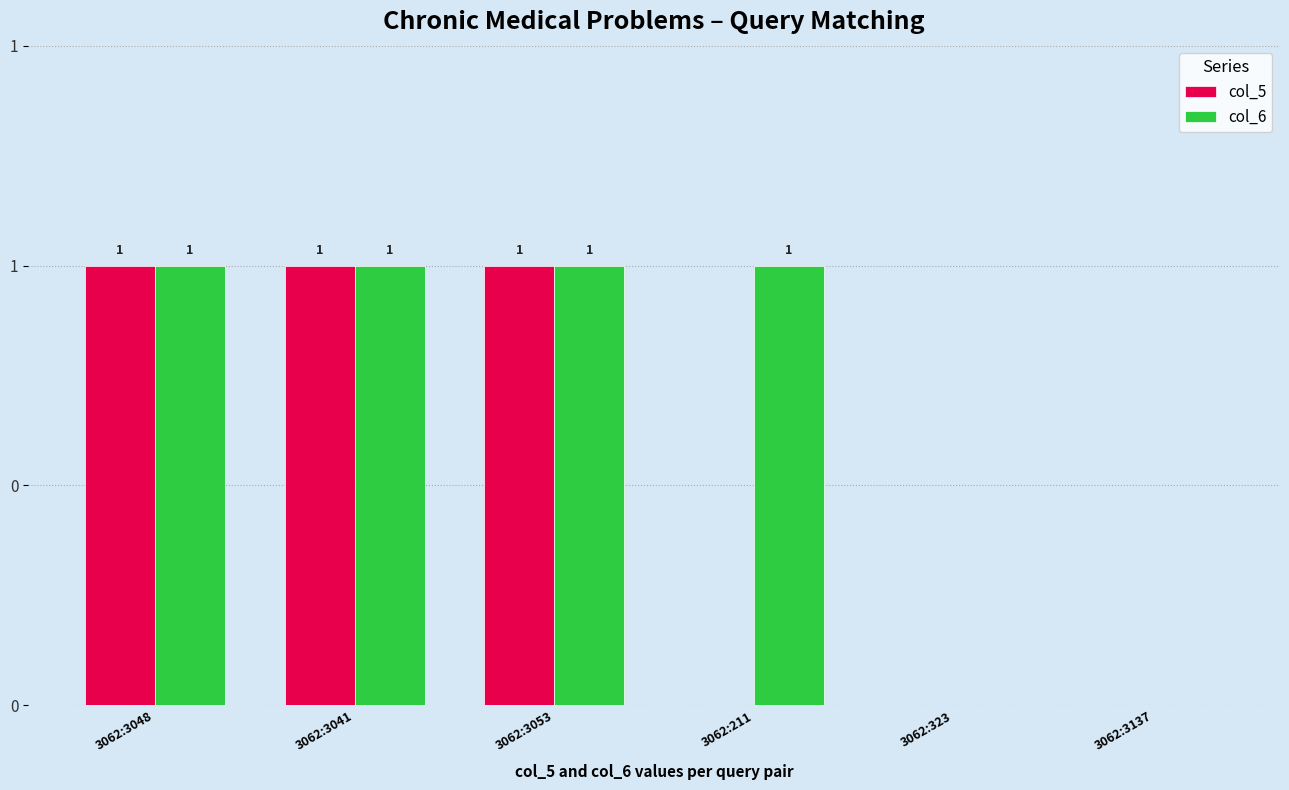

What are all the series names shown in the legend?

col_5, col_6